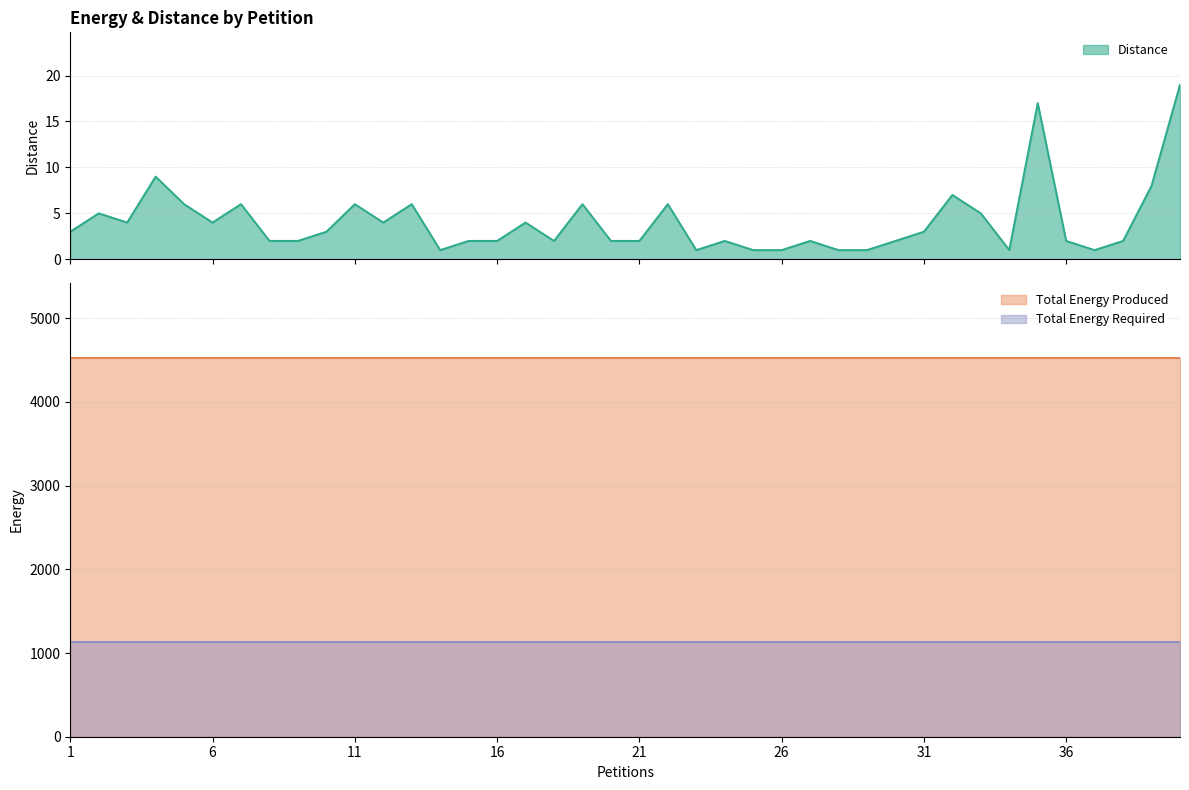

Is the value of Total Energy Required at 40 greater than the value of Distance at 35?

Yes